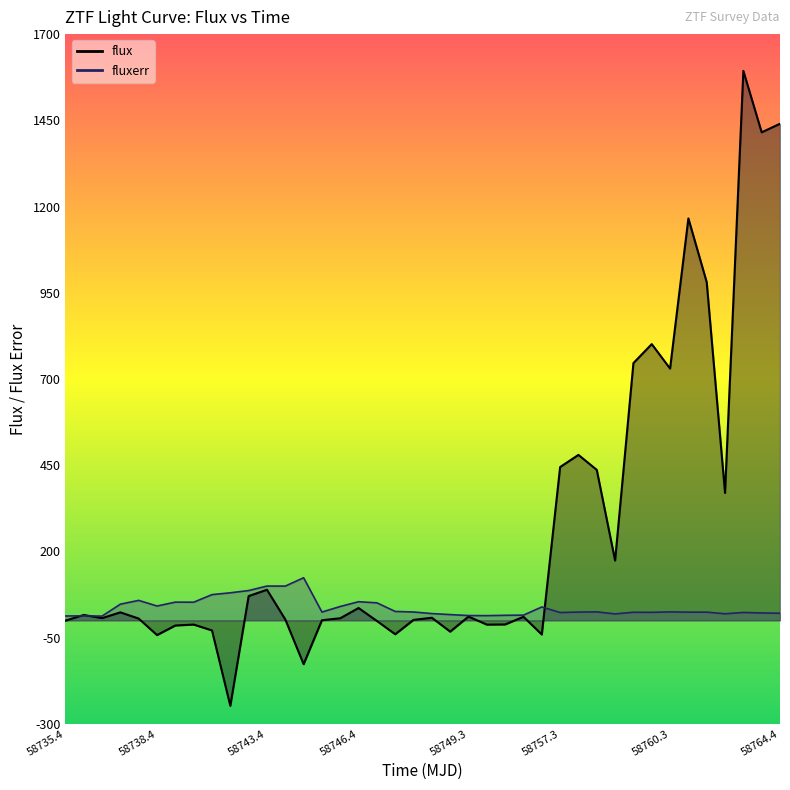

What is the value of the flux_line point at the 19th from the left?

-40.3